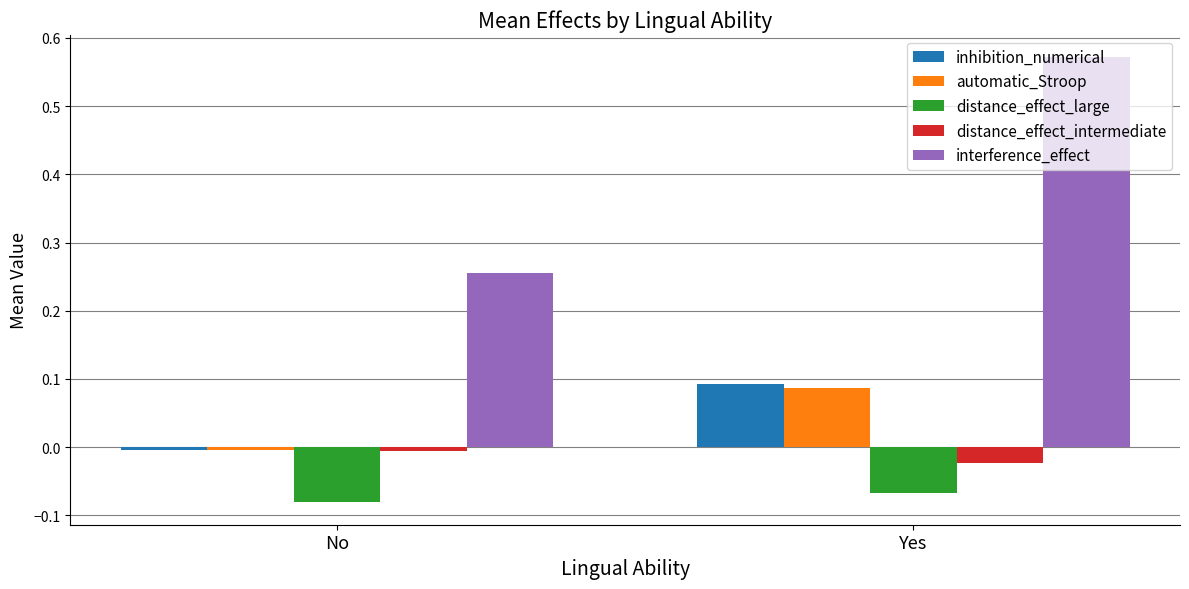

How many series are shown in this chart?

5